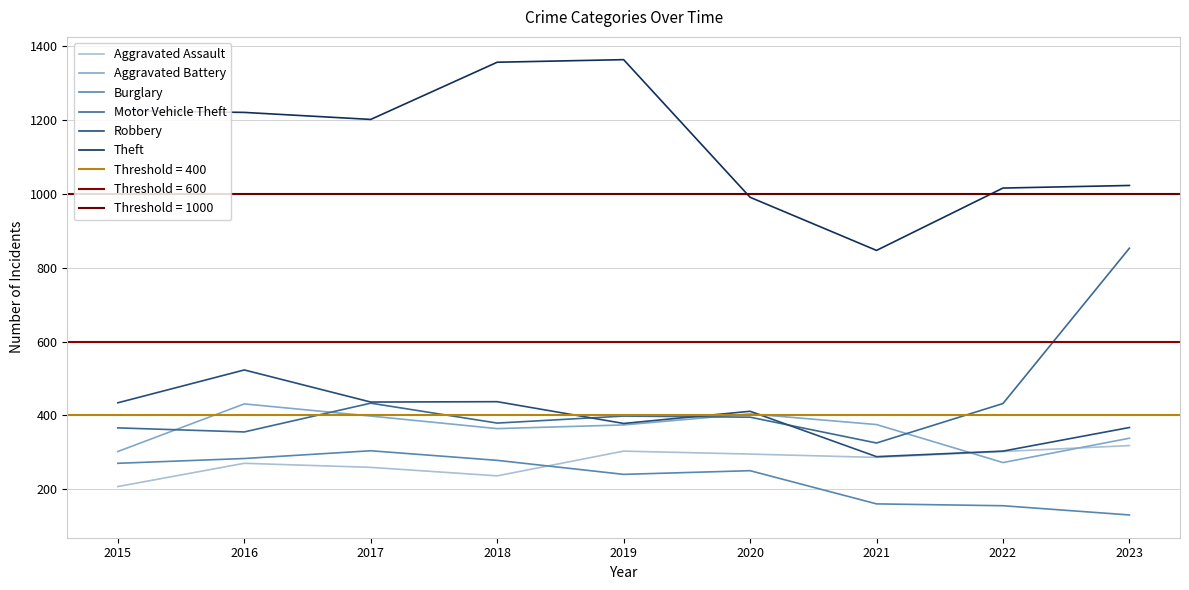

What is the difference between the maximum and second lowest values in the Robbery series?

220